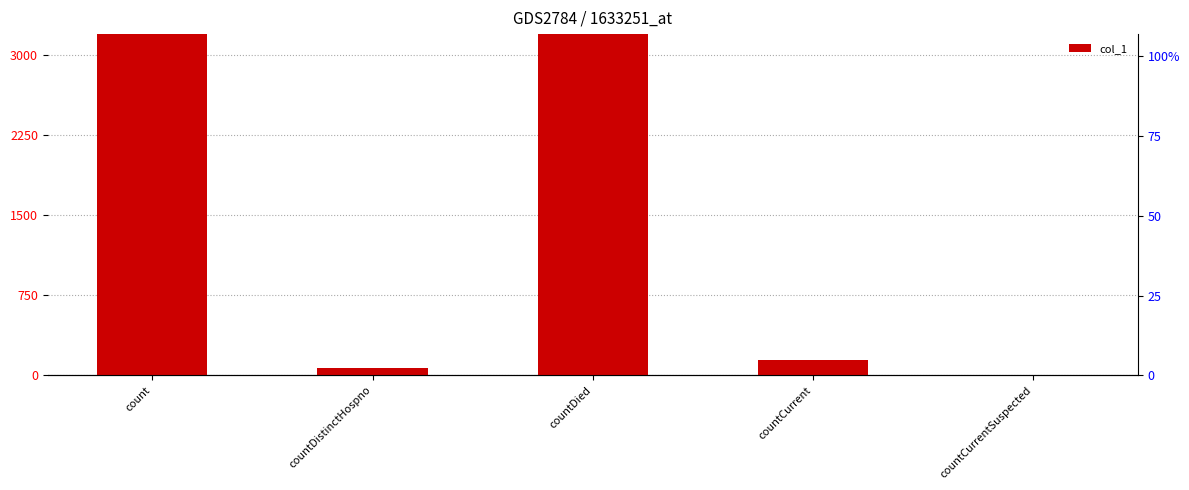

How many data points does each series have?

5